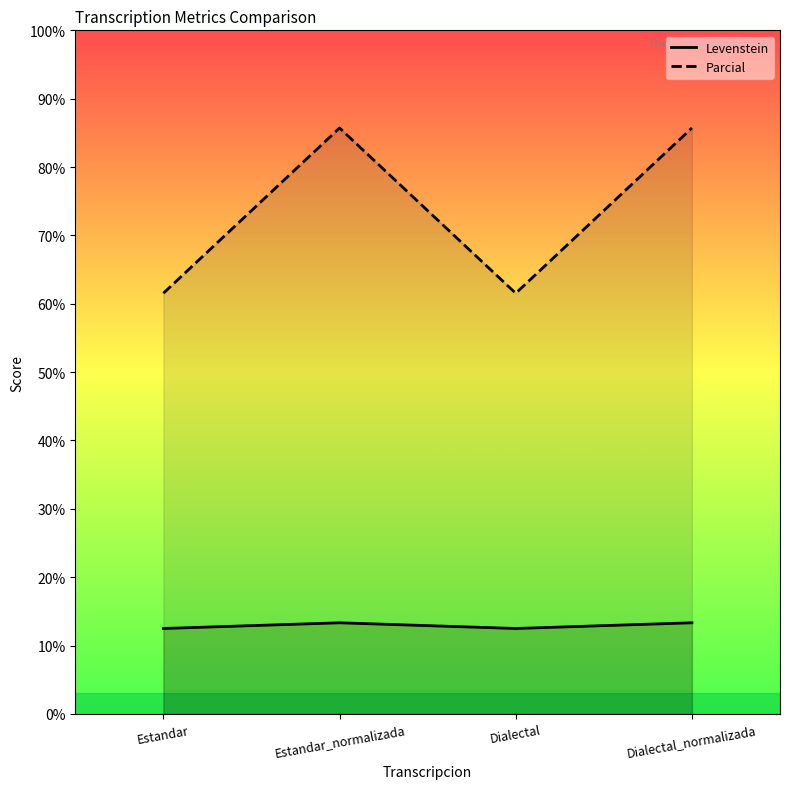

How many categories are shown in the chart?

4